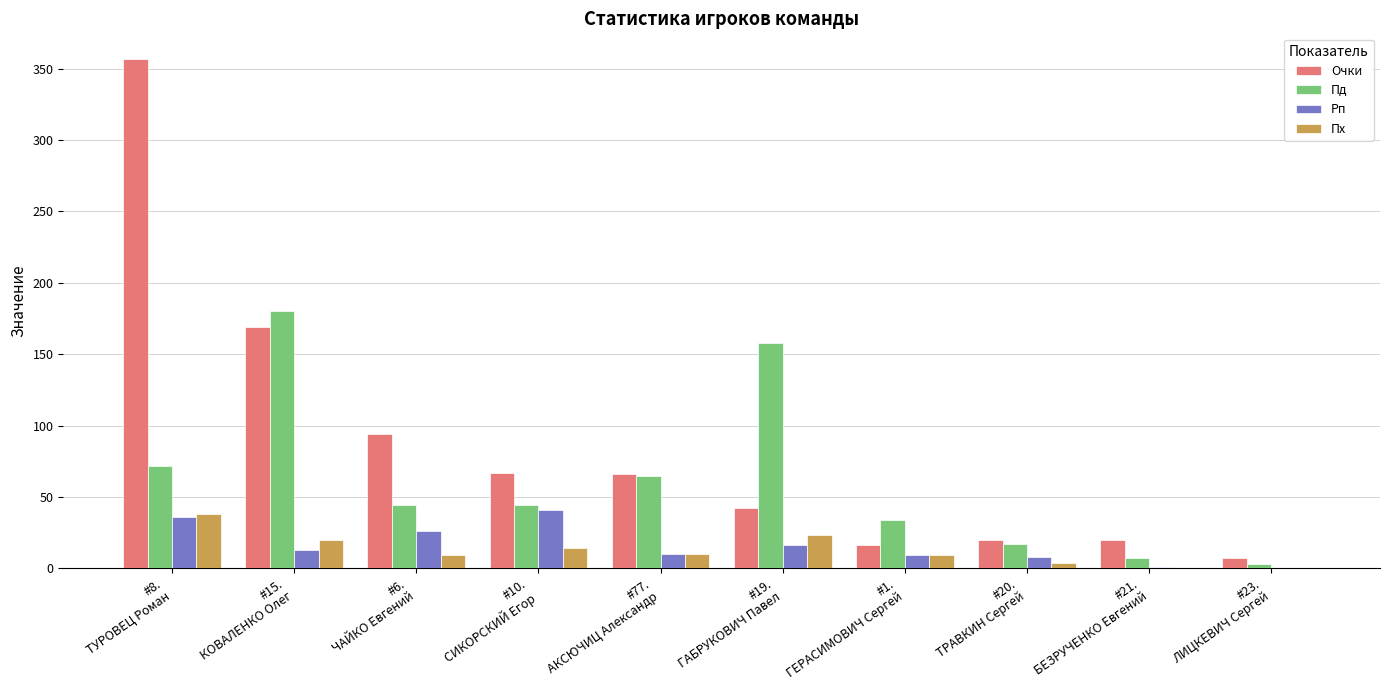

What is the sum of all Рп values?

160